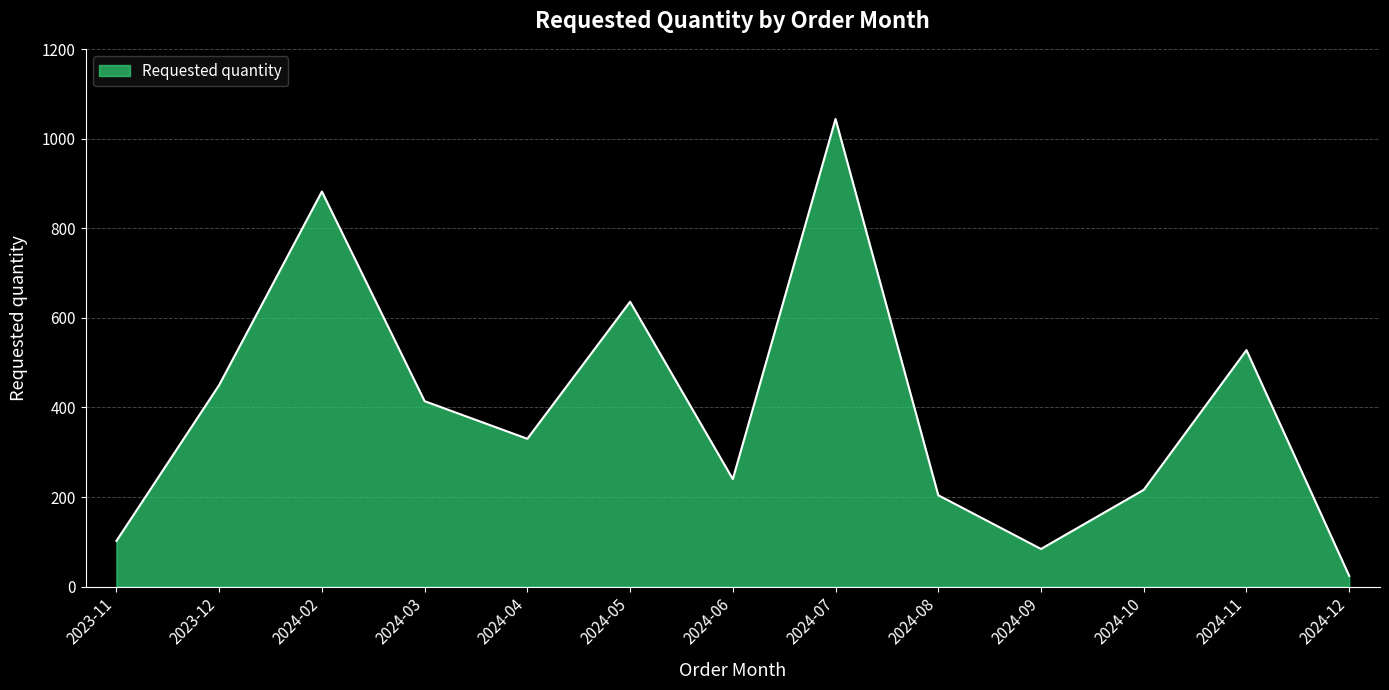

The value at 2024-11 is 919. True or false?

False